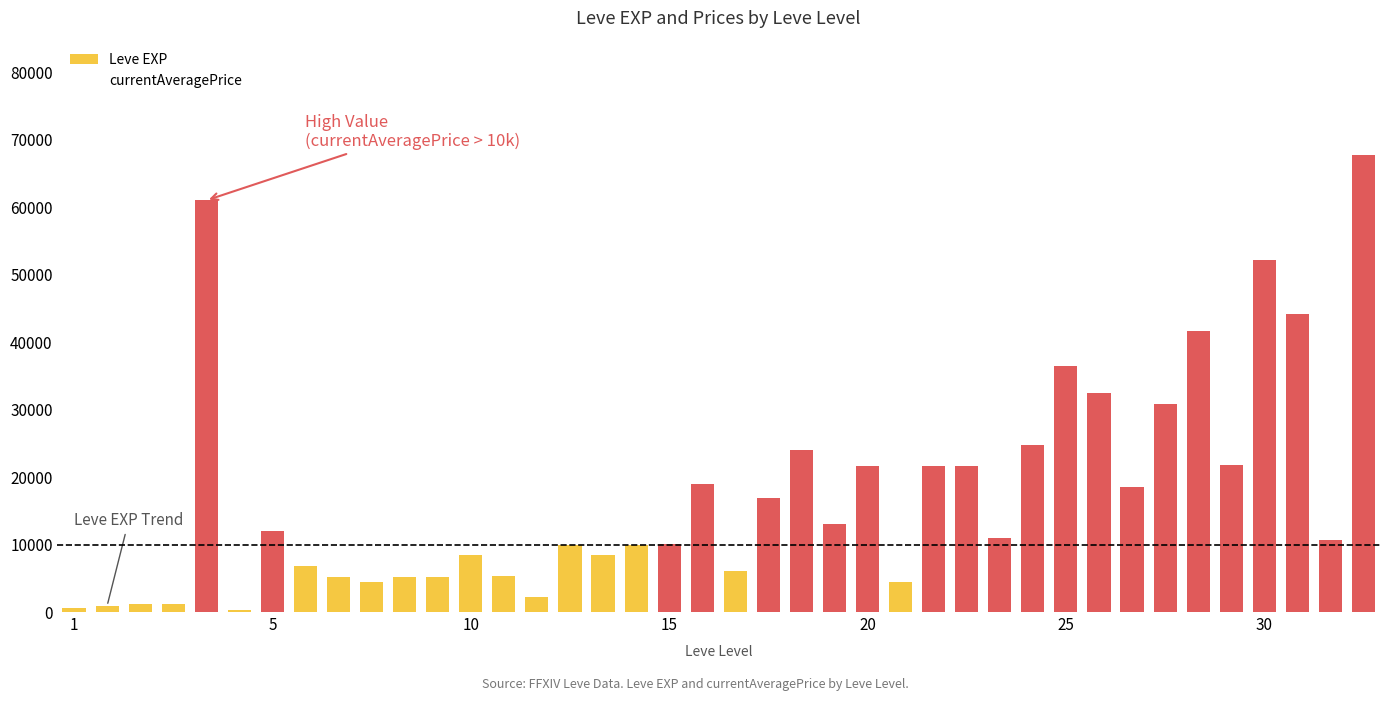

At how many categories does at least one series exceed 63381?

1